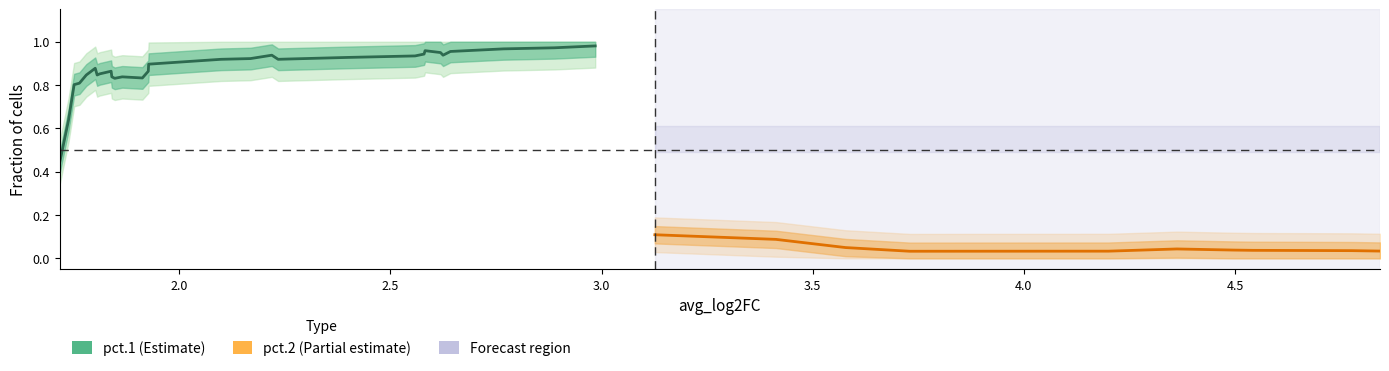

The value of pct.2 at 13 is 0.0. True or false?

True